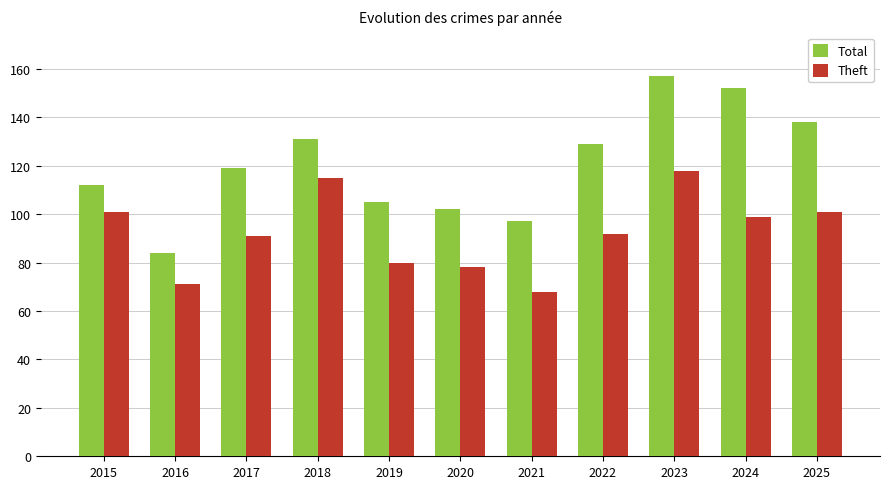

At which category is the sum across all series the highest?

2023